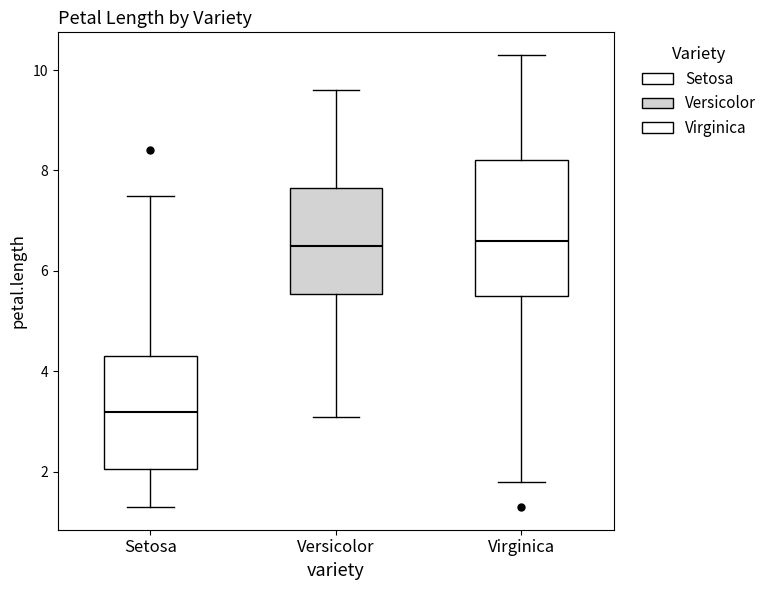

Where is the upper edge of the box for Setosa on the y-axis? The values are not printed on the chart, so give them approximately, as read against the axis.

4.4